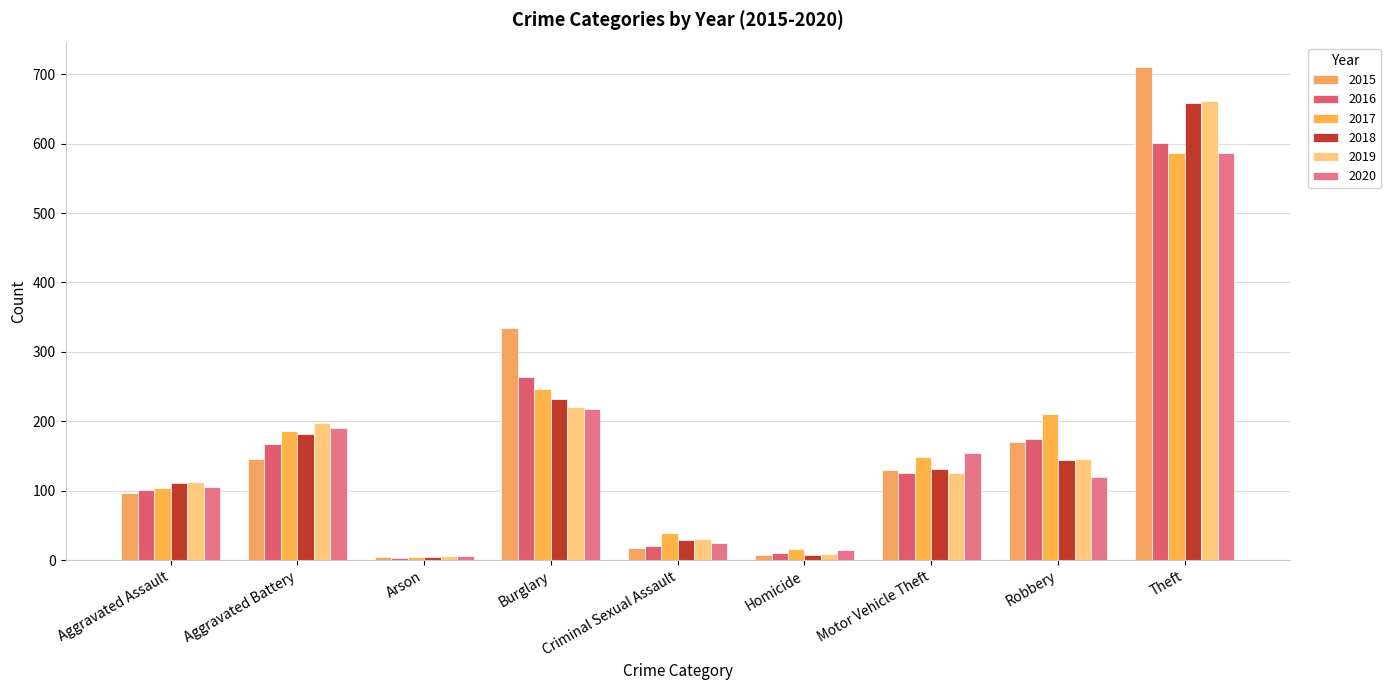

The 2017 series shows 236 at Motor Vehicle Theft. True or false?

False